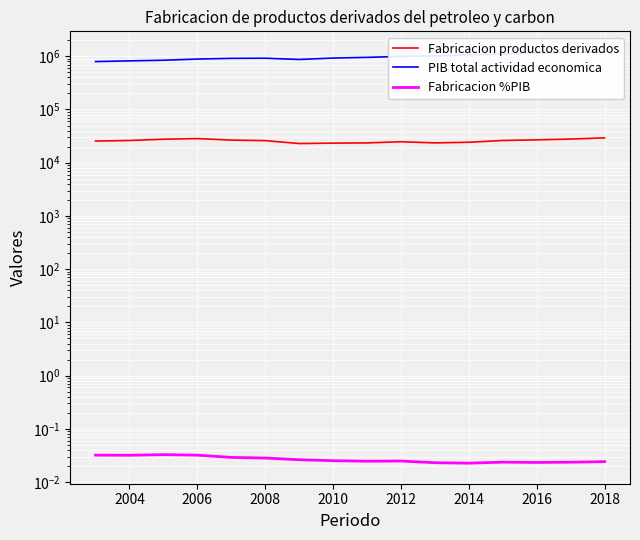

Rank the series at 2004 from lowest to highest value.

Fabricacion %PIB, Fabricacion productos derivados, PIB total actividad economica